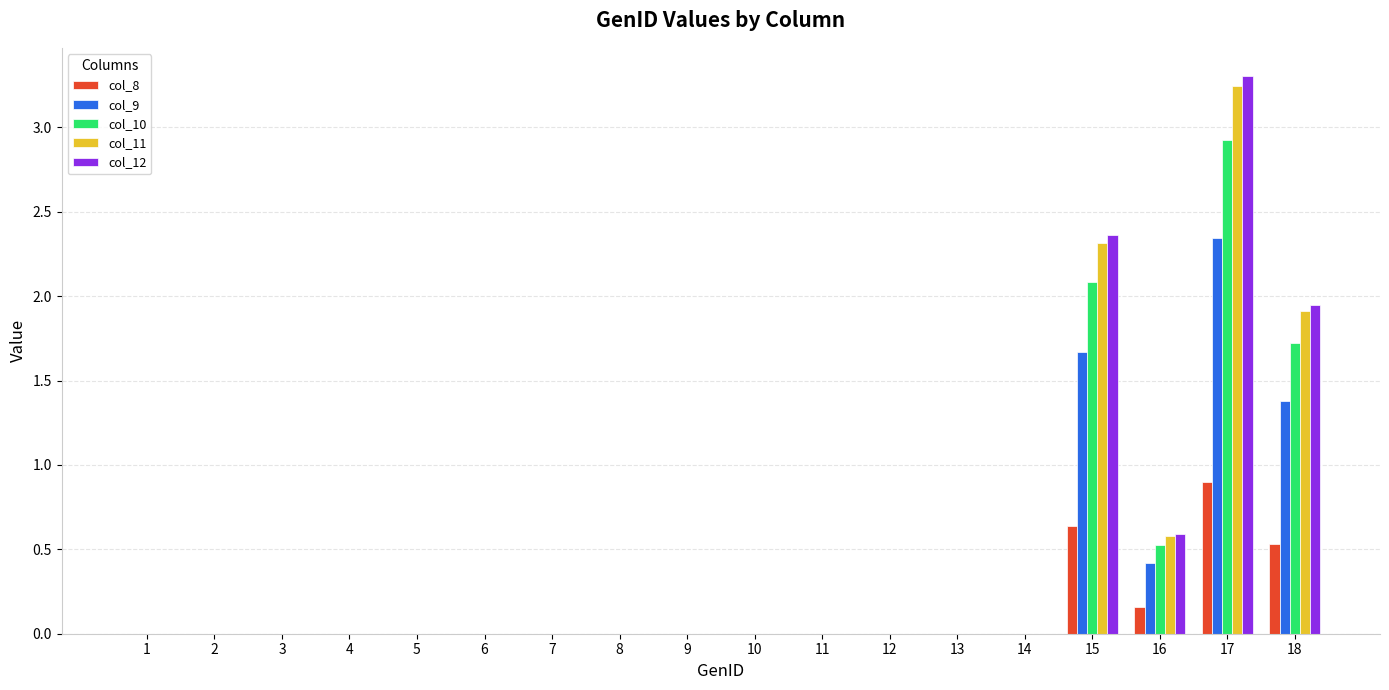

What is the average value of the col_8 series?

0.1